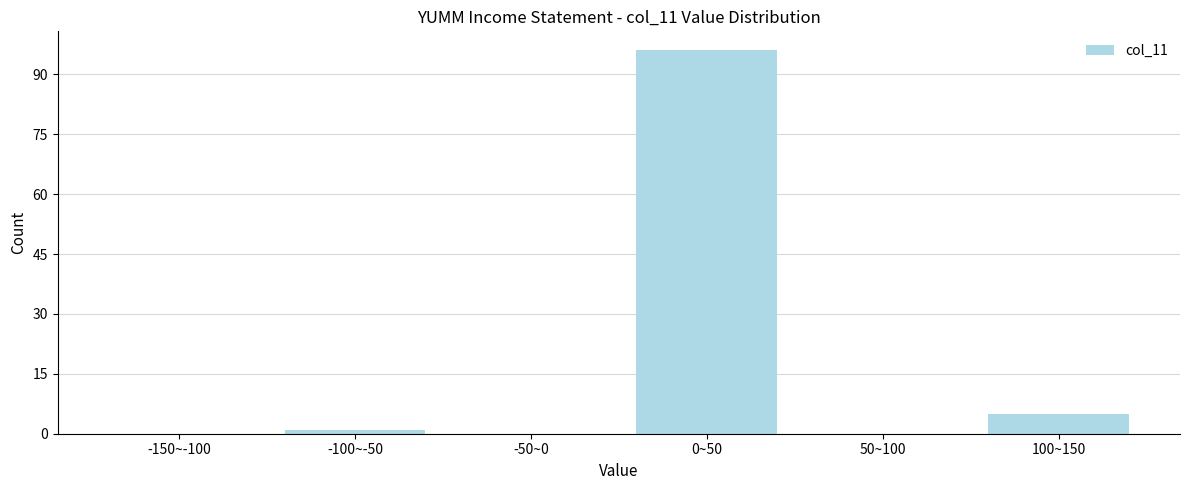

Reading right to left, transcribe all the data shown in this chart.

100~150=5	50~100=0	0~50=96	-50~0=0	-100~-50=1	-150~-100=0